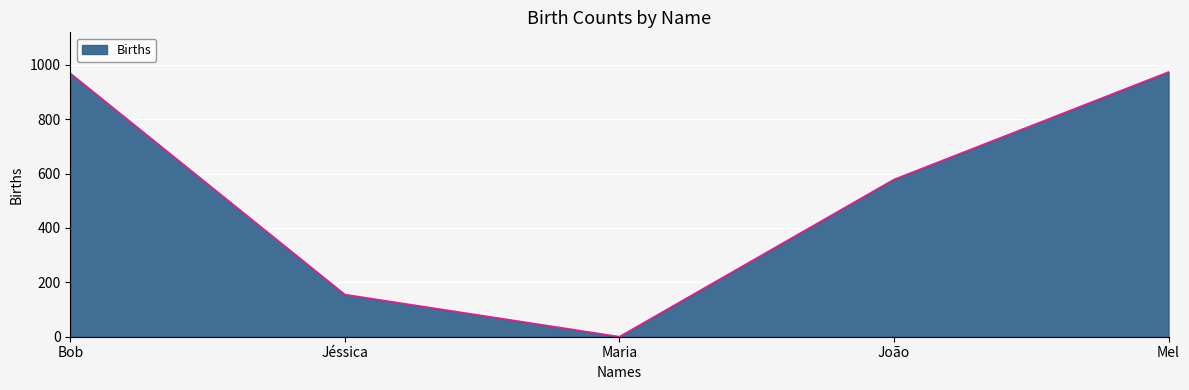

Between Jéssica and Mel, which is larger?

Mel